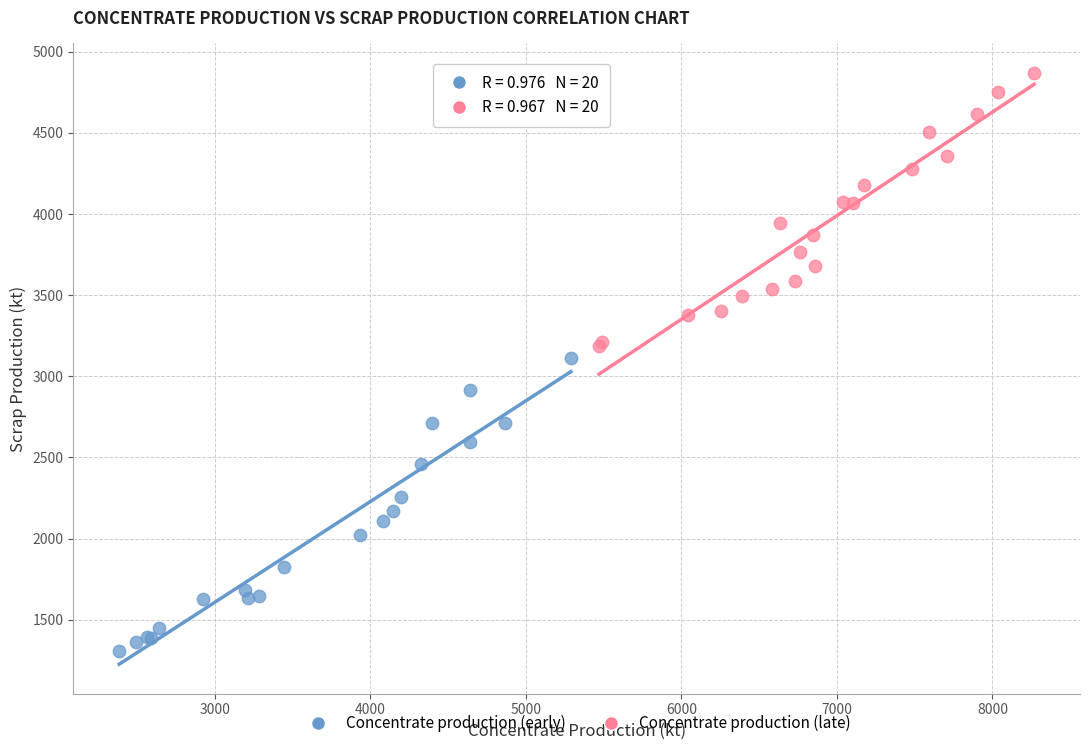

Which series has the largest Y range (max minus min)?

Concentrate production (early)